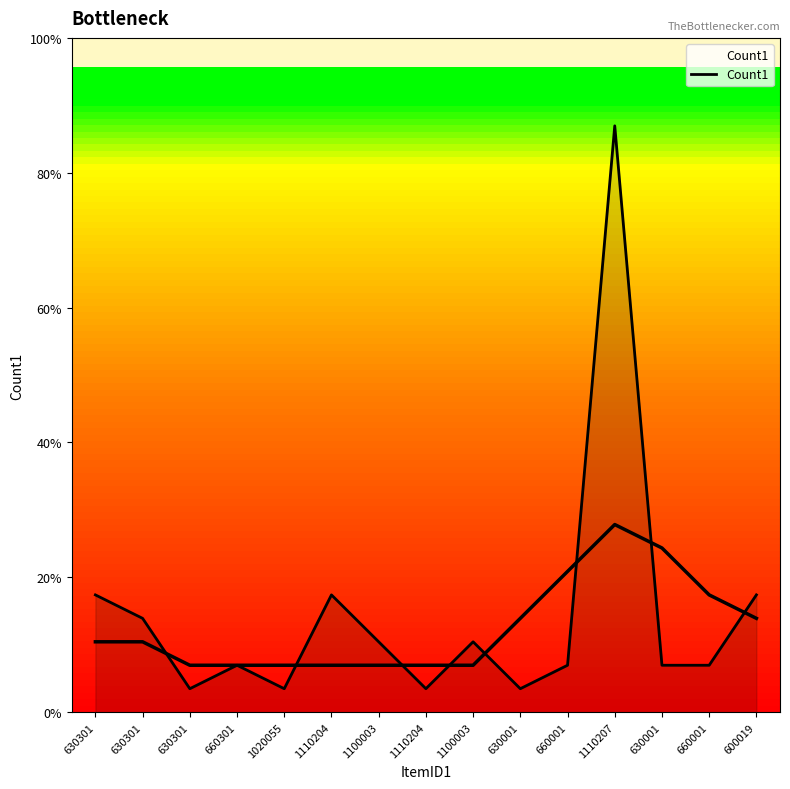

True or false: the data shows 1 at 630001.

True